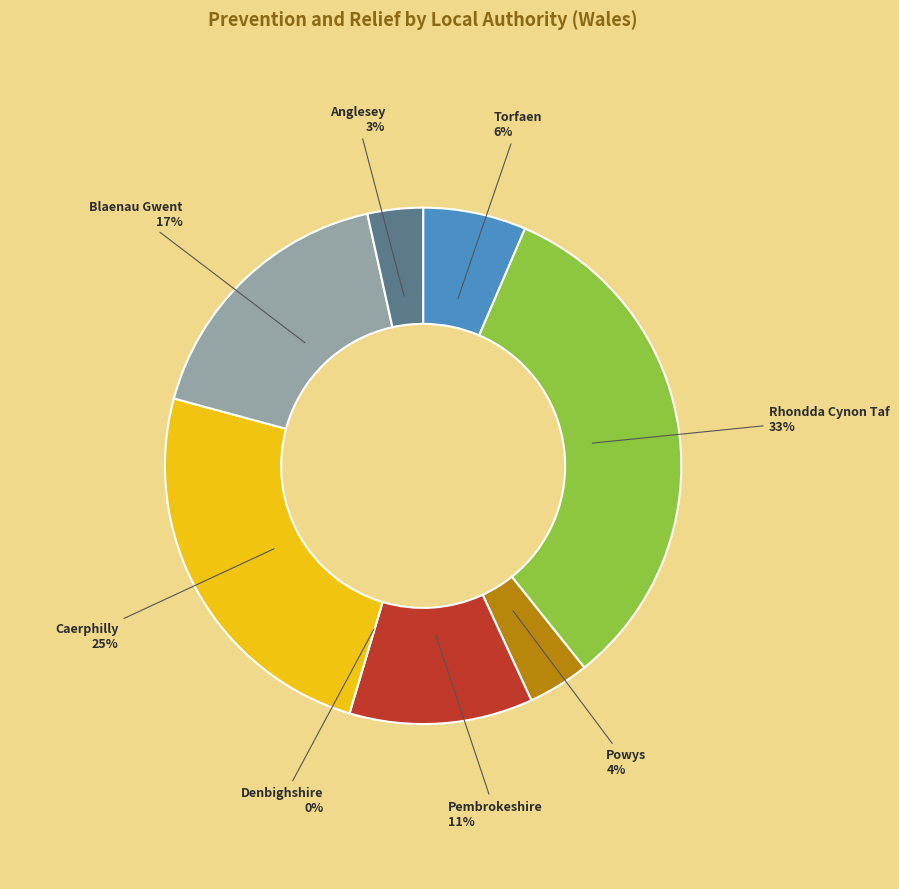

What percentage is NOT represented by Caerphilly?

75.4%